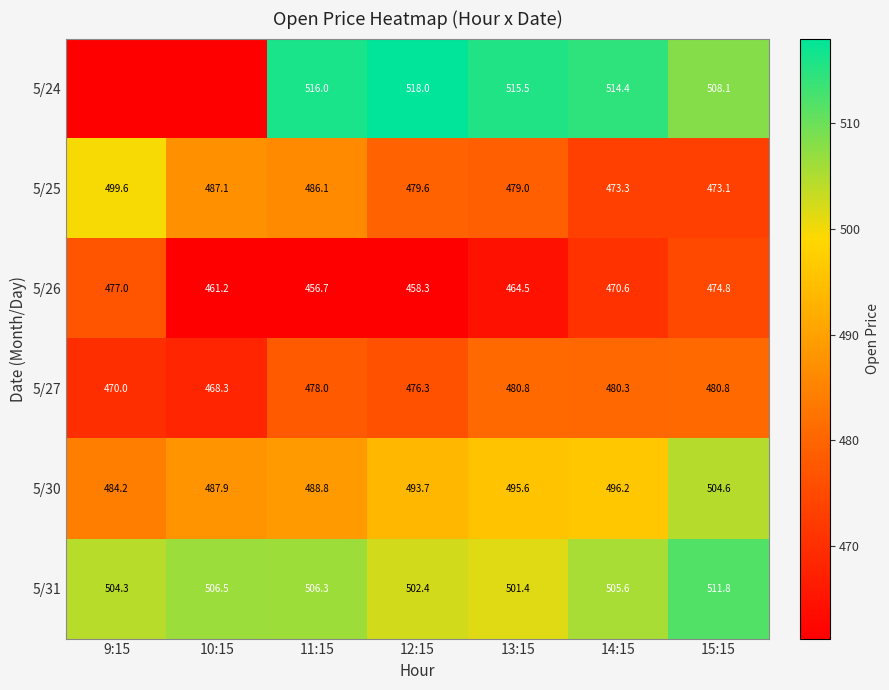

At which label is 5/26 closest to 466?

13:15